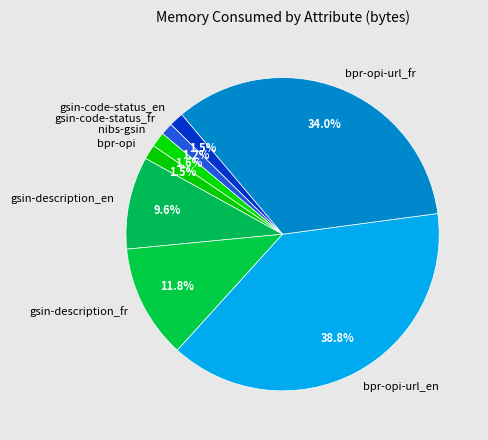

What is the ratio of the value at gsin-code-status_en to the value at bpr-opi?

1.0